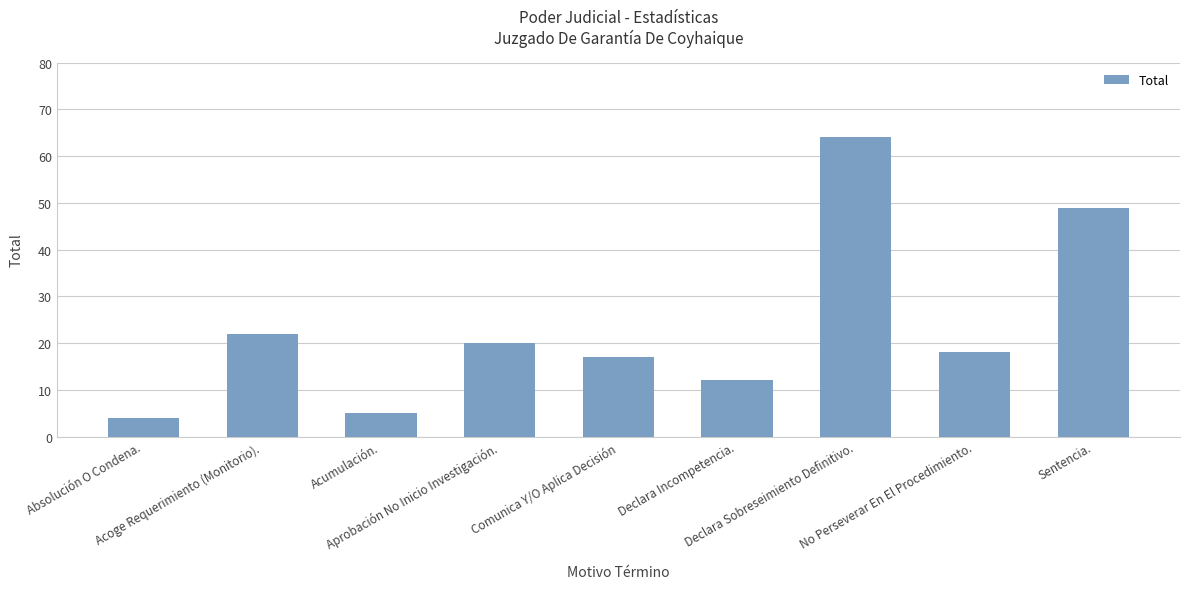

Count the number of categories in the chart.

9